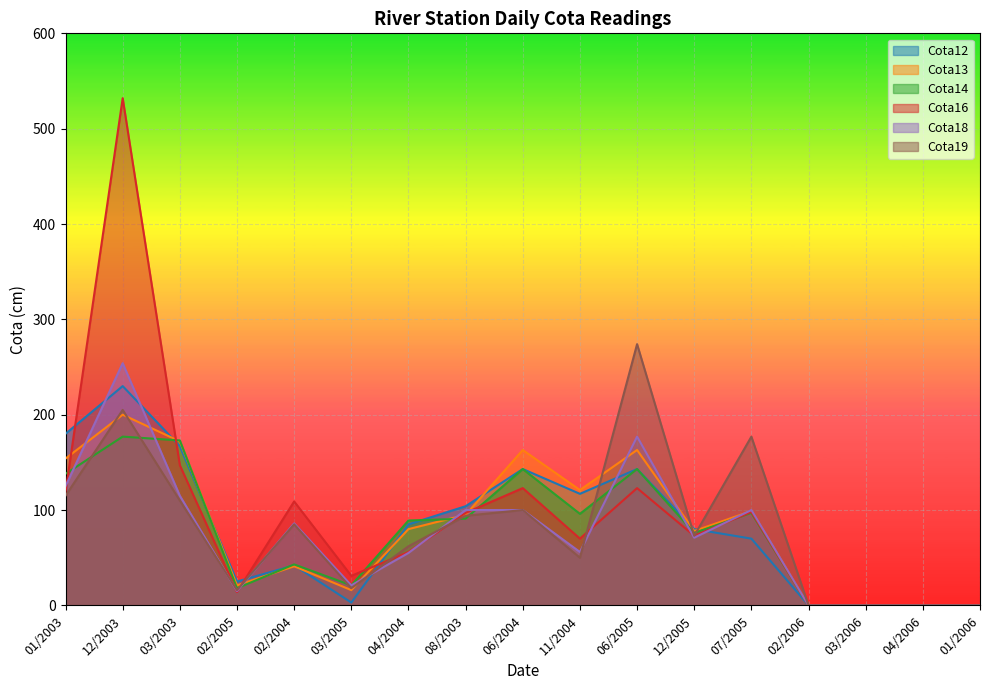

Reading left to right, list all the values displayed in this chart.

Cota12: 01/2003=180	12/2003=230	03/2003=167	02/2005=25	02/2004=42	03/2005=3	04/2004=85	08/2003=104	06/2004=143	11/2004=117	06/2005=143	12/2005=80	07/2005=70	02/2006=0	03/2006=0	04/2006=0	01/2006=0
Cota13: 01/2003=154	12/2003=200	03/2003=172	02/2005=21	02/2004=41	03/2005=16	04/2004=80	08/2003=95	06/2004=163	11/2004=121	06/2005=163	12/2005=78	07/2005=99	02/2006=0	03/2006=0	04/2006=0	01/2006=0
Cota14: 01/2003=138	12/2003=177	03/2003=173	02/2005=18	02/2004=43	03/2005=21	04/2004=89	08/2003=91	06/2004=143	11/2004=96	06/2005=143	12/2005=76	07/2005=97	02/2006=0	03/2006=0	04/2006=0	01/2006=0
Cota16: 01/2003=119	12/2003=532	03/2003=147	02/2005=14	02/2004=109	03/2005=31	04/2004=56	08/2003=97	06/2004=123	11/2004=70	06/2005=123	12/2005=73	07/2005=98	02/2006=0	03/2006=0	04/2006=0	01/2006=0
Cota18: 01/2003=125	12/2003=254	03/2003=115	02/2005=15	02/2004=86	03/2005=21	04/2004=55	08/2003=100	06/2004=100	11/2004=56	06/2005=177	12/2005=71	07/2005=100	02/2006=0	03/2006=0	04/2006=0	01/2006=0
Cota19: 01/2003=115	12/2003=205	03/2003=110	02/2005=16	02/2004=85	03/2005=18	04/2004=62	08/2003=94	06/2004=100	11/2004=50	06/2005=274	12/2005=73	07/2005=177	02/2006=0	03/2006=0	04/2006=0	01/2006=0